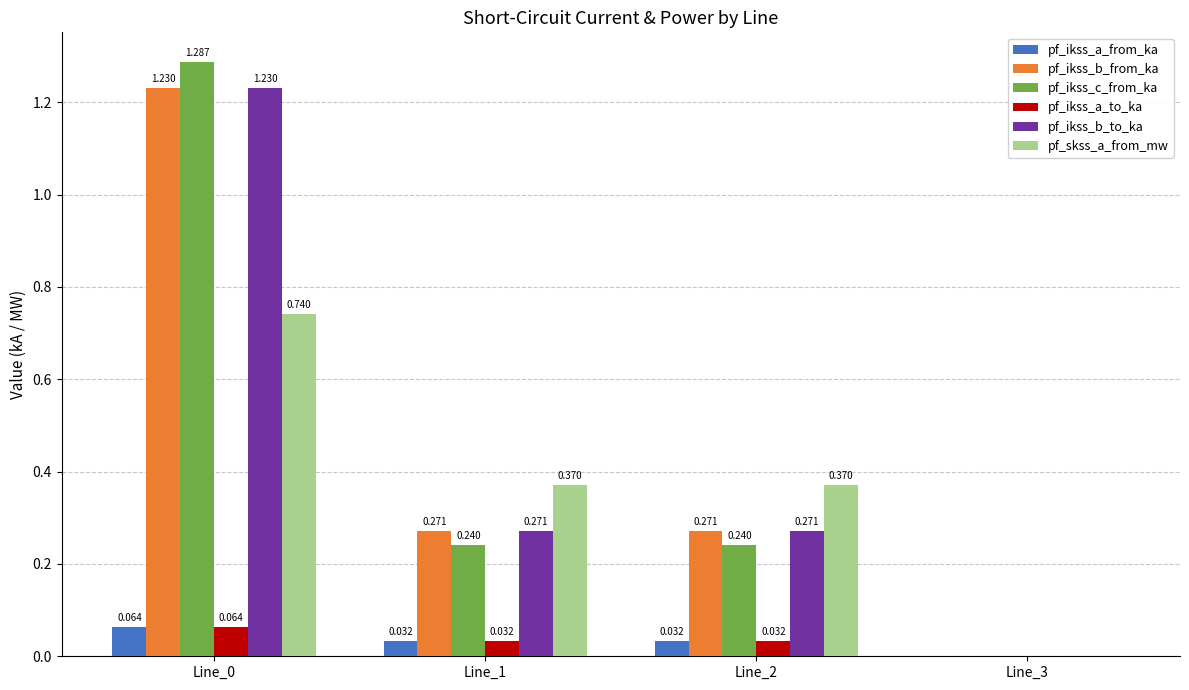

How many groups of bars are there?

4